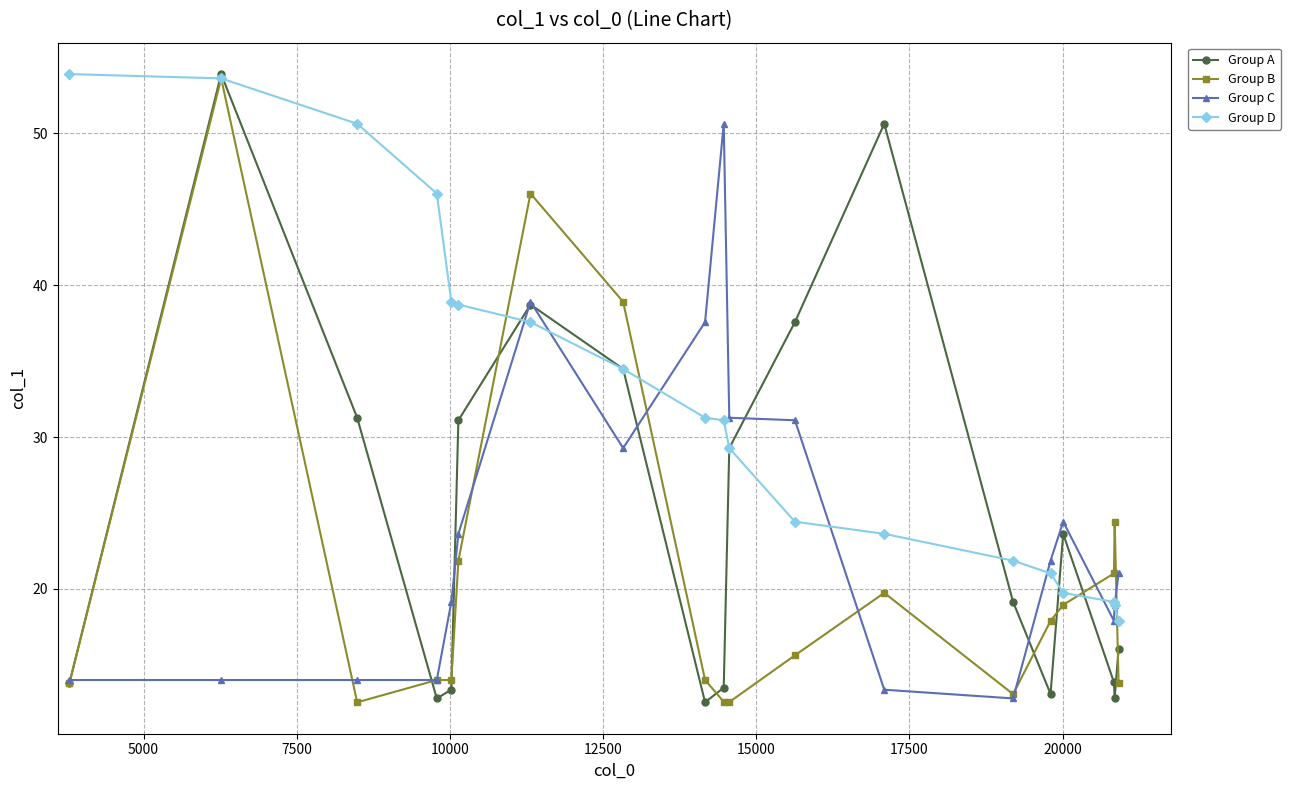

At how many categories does at least one series exceed 32?

12